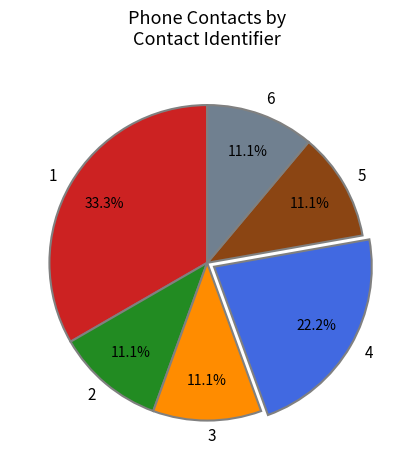

To the nearest percent, what is the difference between the largest and smallest slice percentages?

22%